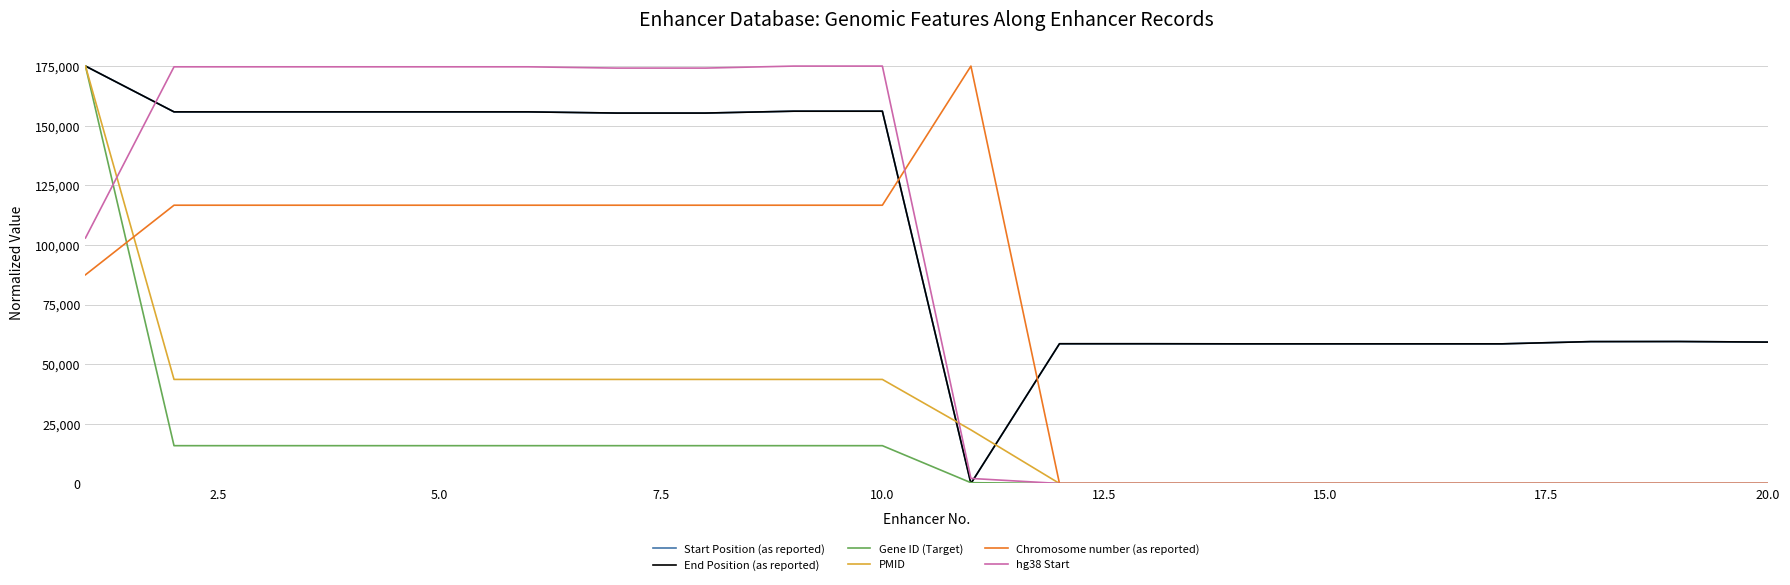

How many intersections are there between Start Position (as reported) and Chromosome number (as reported)?

2